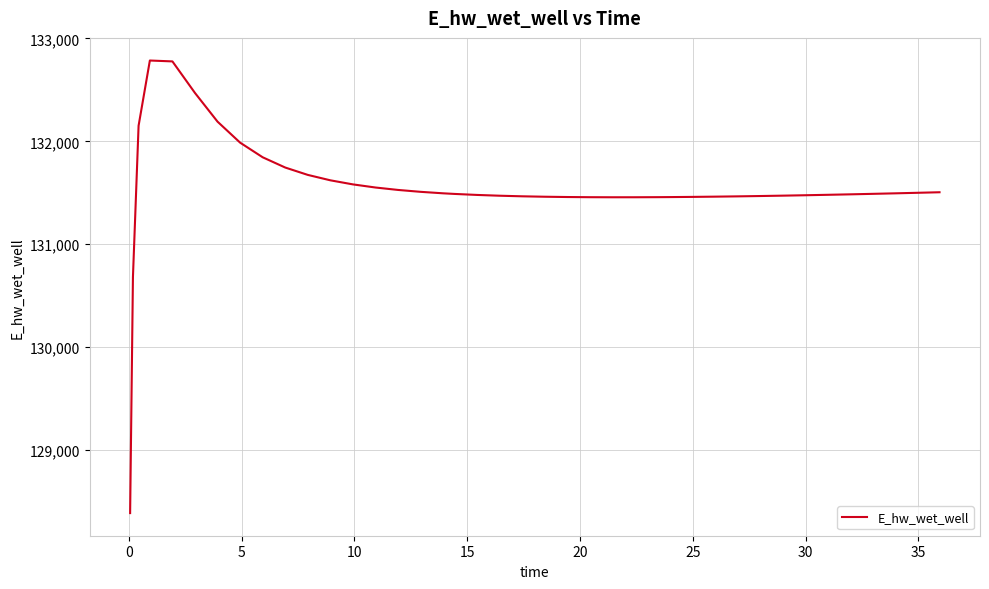

Count the number of data series in this chart.

1